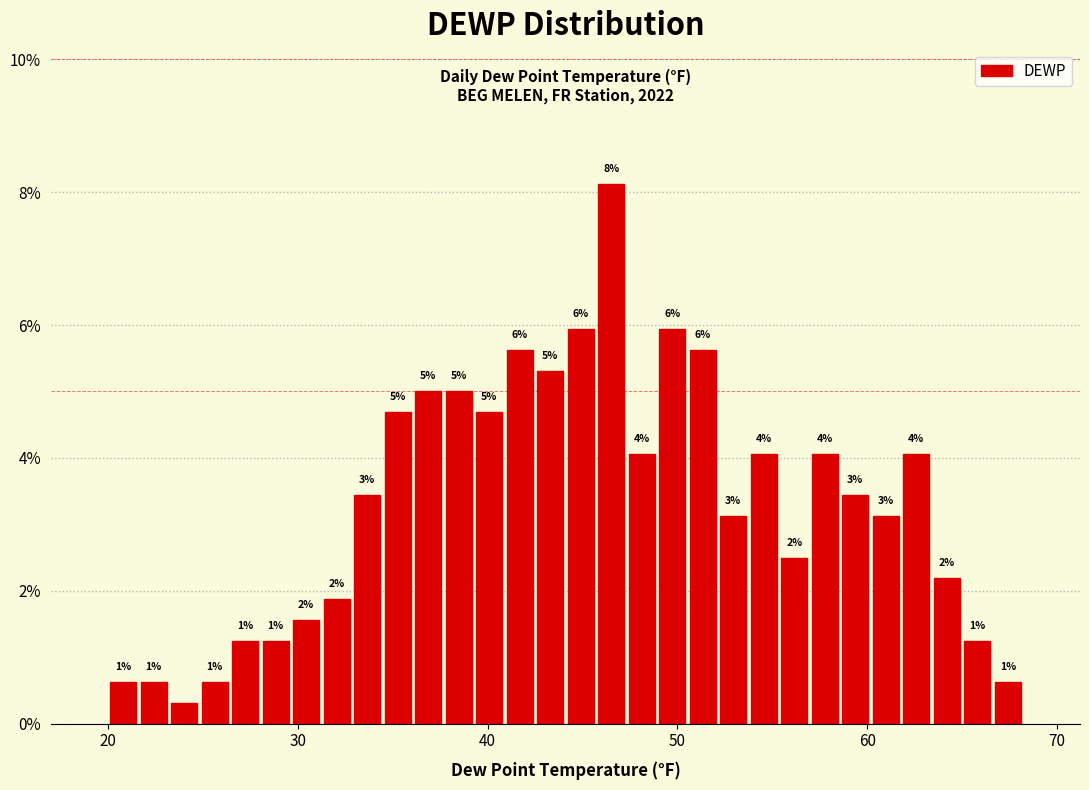

Around what value on the x-axis is the tallest bar? Give the approximate position of its centre, as read against the axis.

47